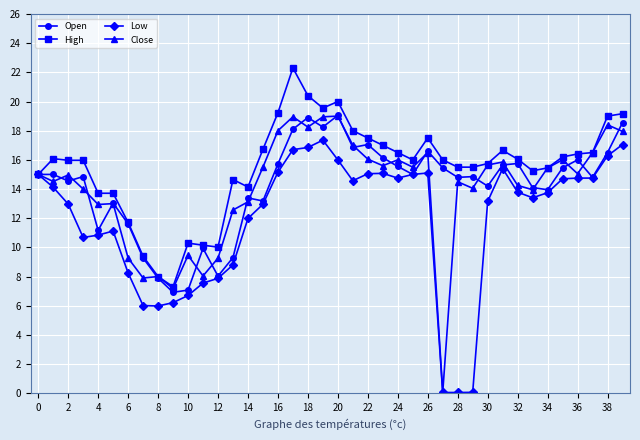

How many series are shown in this chart?

4